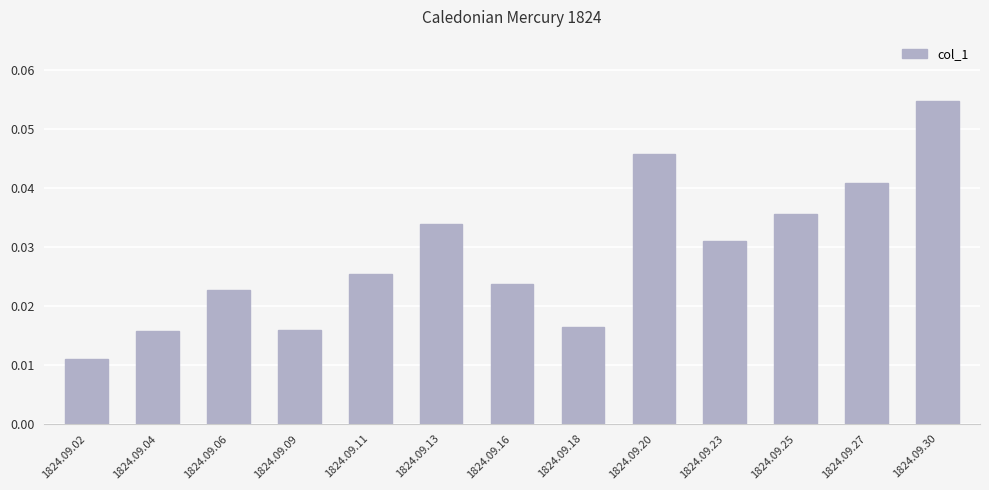

Are the bars horizontal?

No